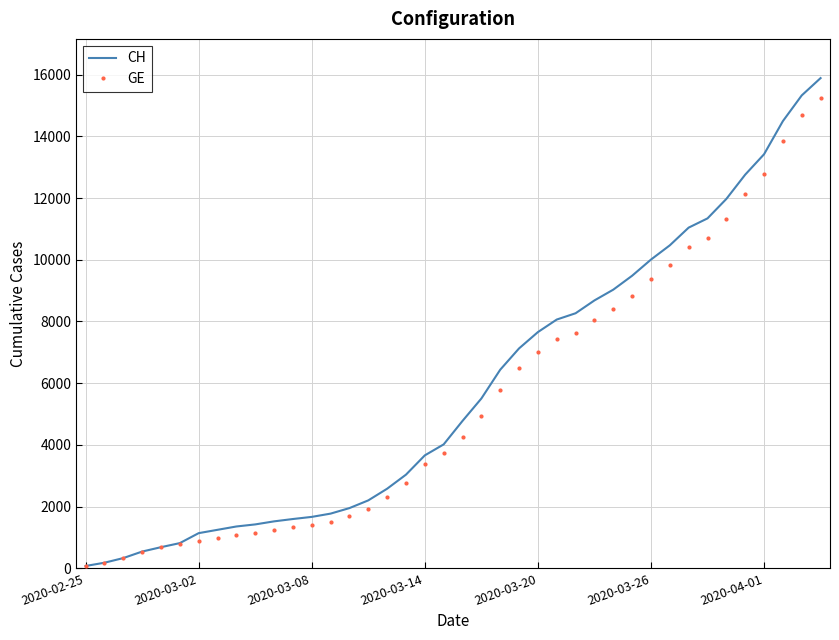

Which series has the largest range (max minus min)?

CH